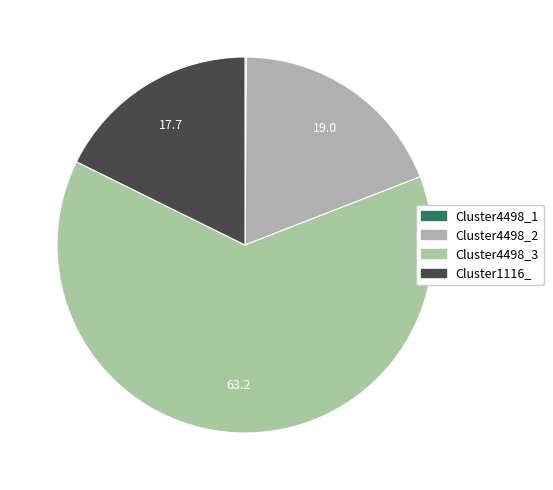

To the nearest percent, what is the combined percentage of Cluster4498_1 and Cluster1116_?

18%